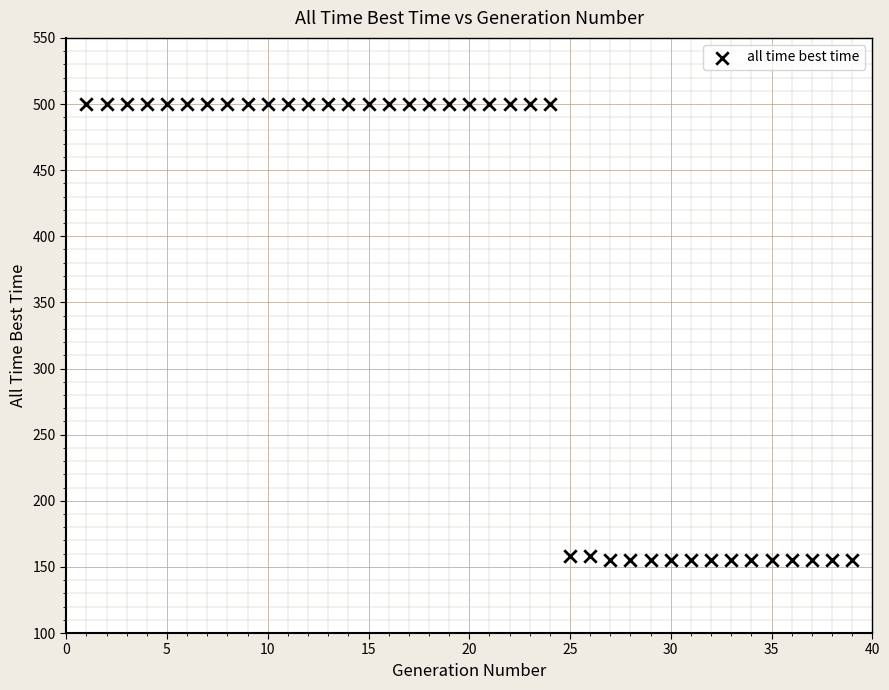

What is the range of X values (max minus min)?

38